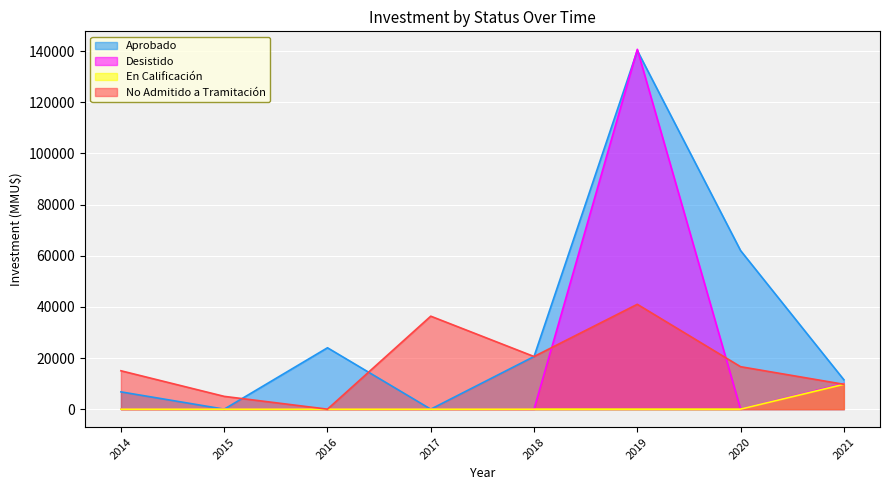

In Desistido, how many points are higher than both neighbors (excluding endpoints)?

1